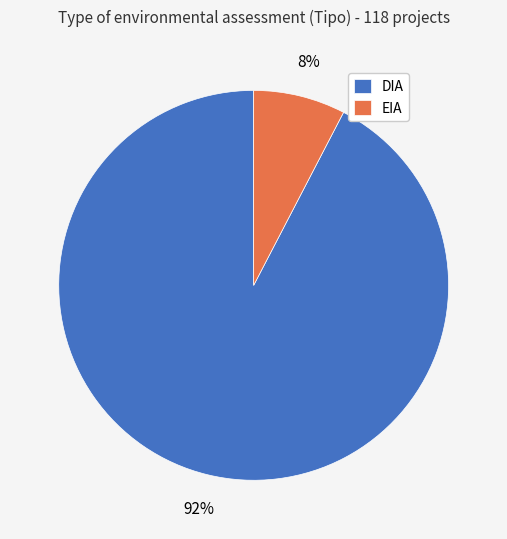

What percentage is the EIA slice, to the nearest percent?

8%